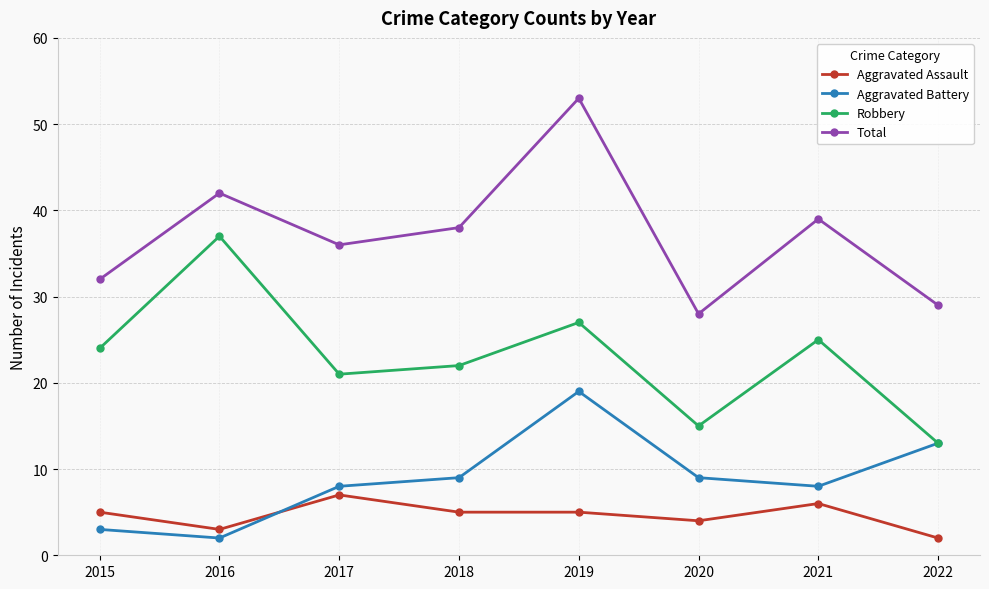

What is the difference between the maximum and second lowest values in the Robbery series?

22